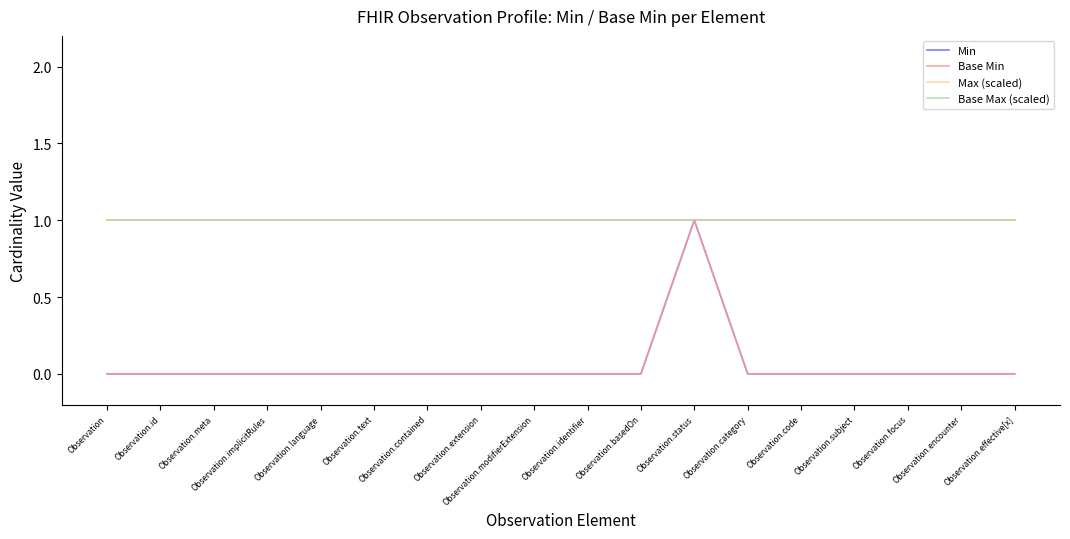

At which category does the chart reach its peak across all series?

Observation.status